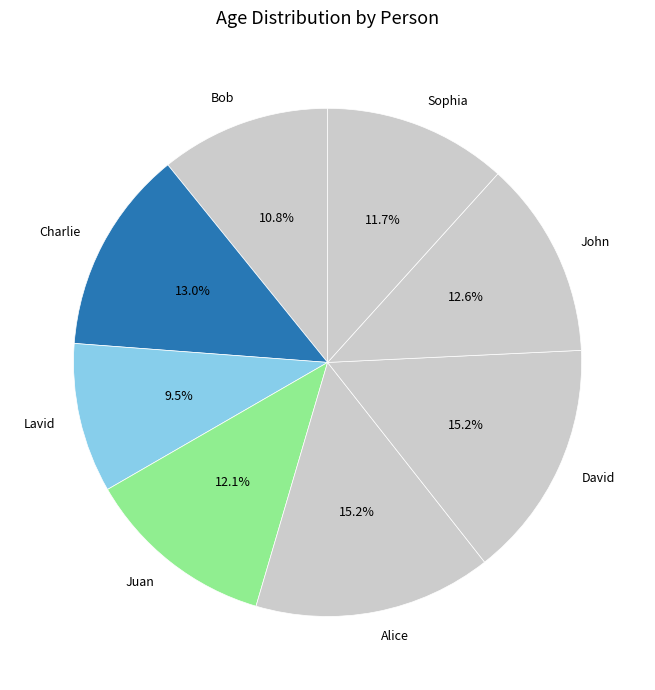

To the nearest percent, what percentage of the pie is Sophia?

12%